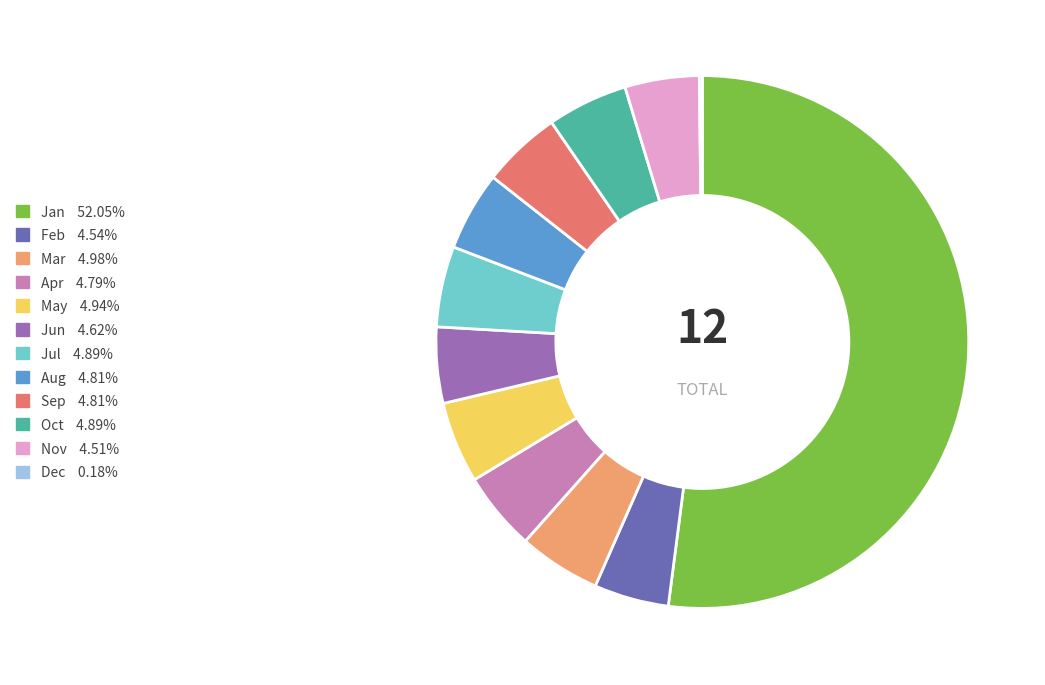

Is there a majority slice in this chart?

Yes